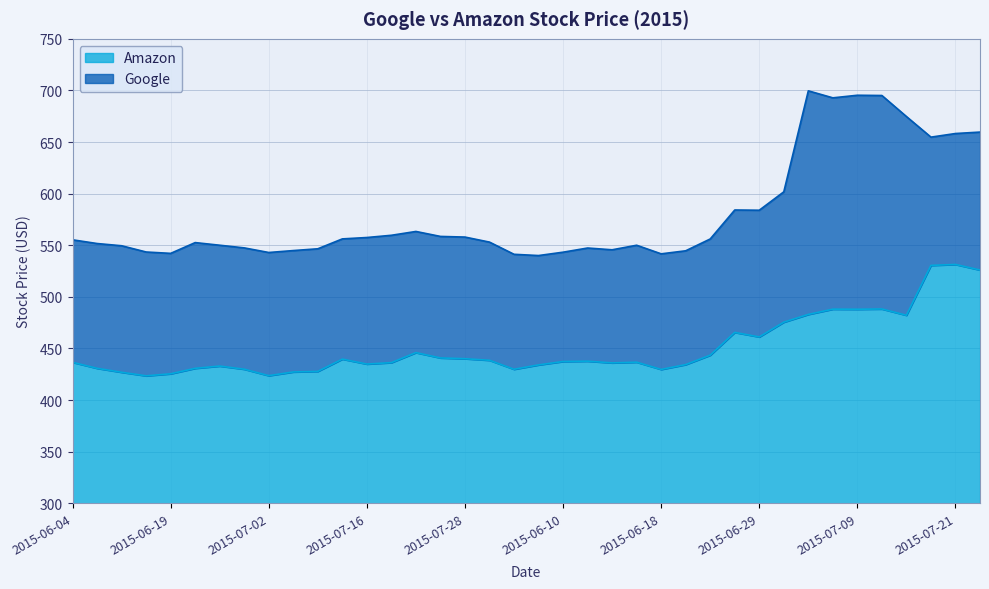

What is the difference between the maximum and minimum values in the Amazon series?

107.9